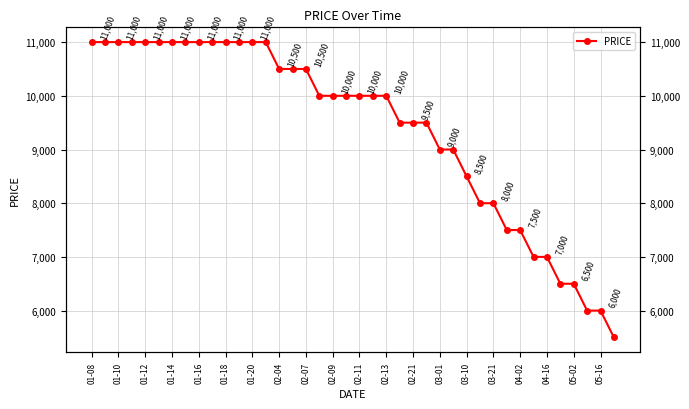

Count the number of data series in this chart.

1